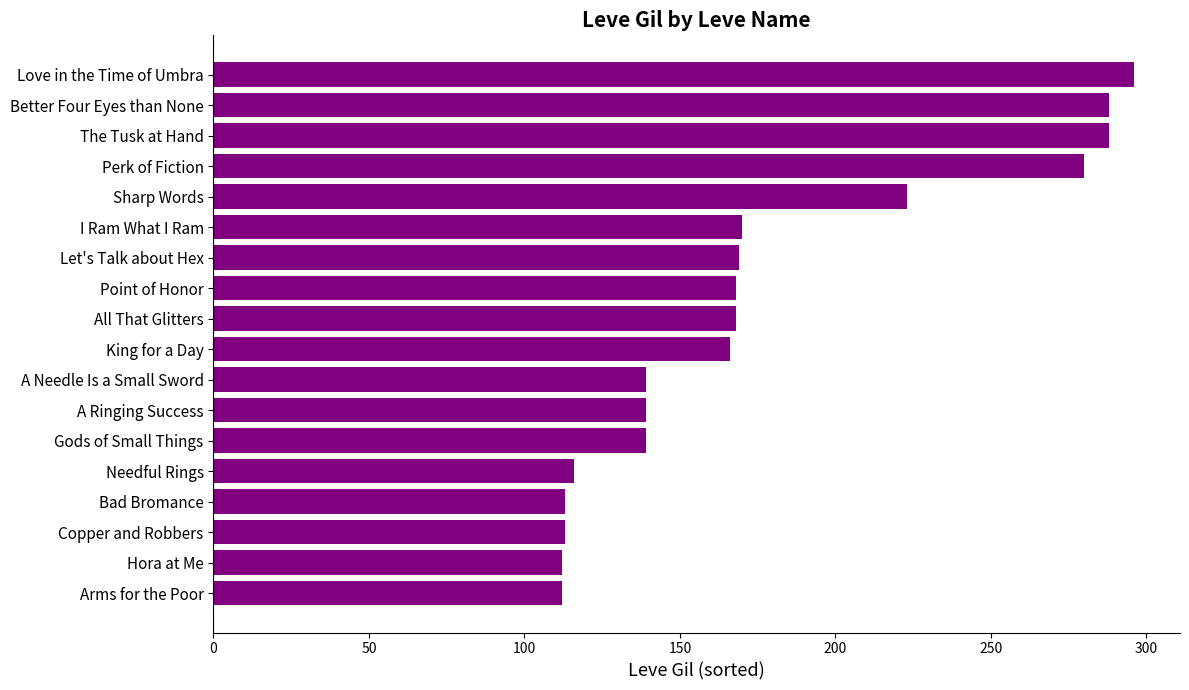

What is the greatest value displayed?

296